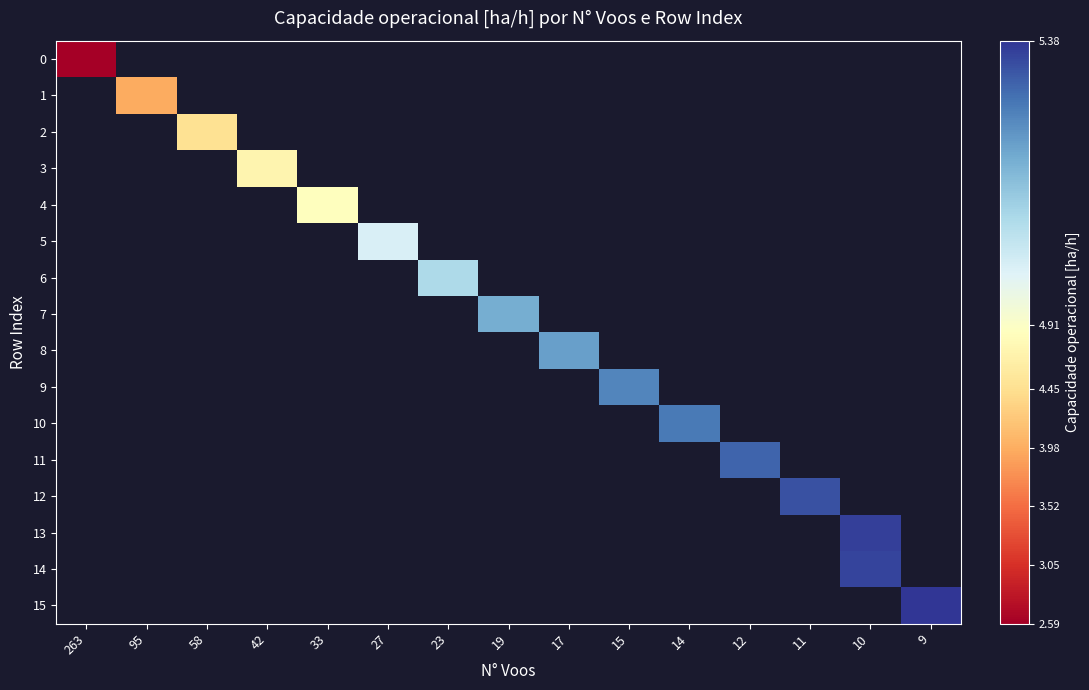

How many values in row_15 are above zero?

1